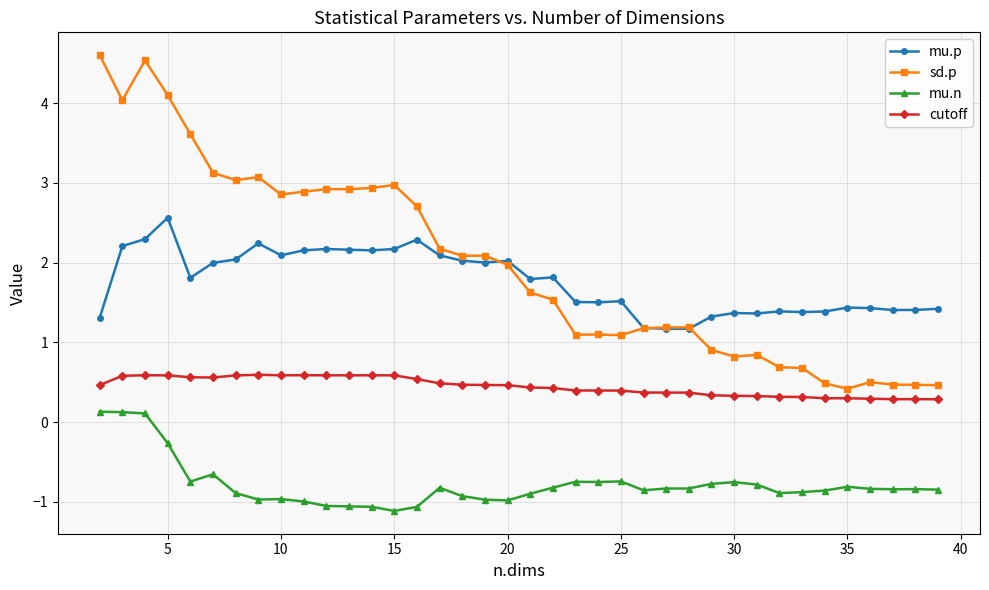

Rank the series by their maximum value, from lowest to highest.

mu.n, cutoff, mu.p, sd.p